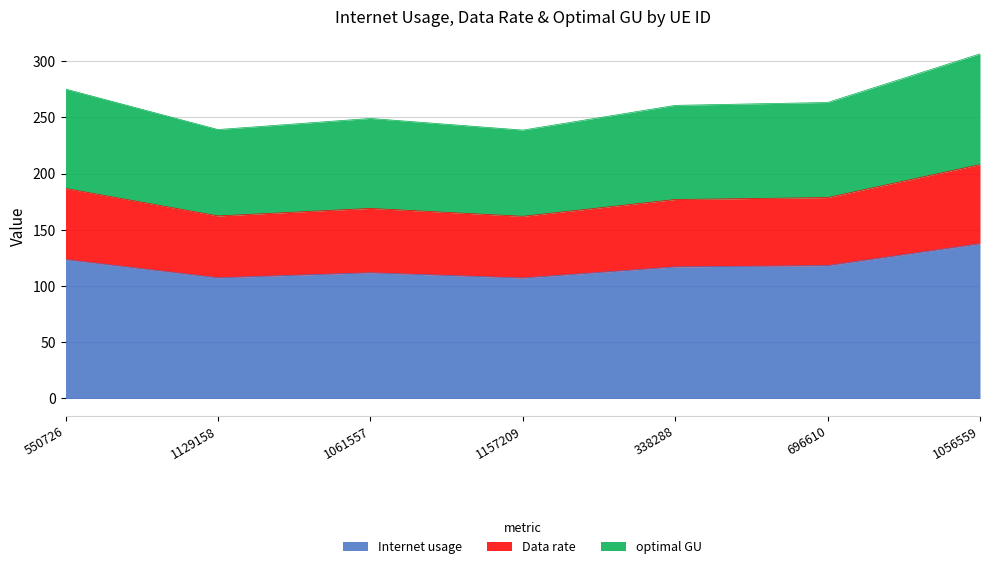

At which category does optimal GU reach its first local peak?

1061557